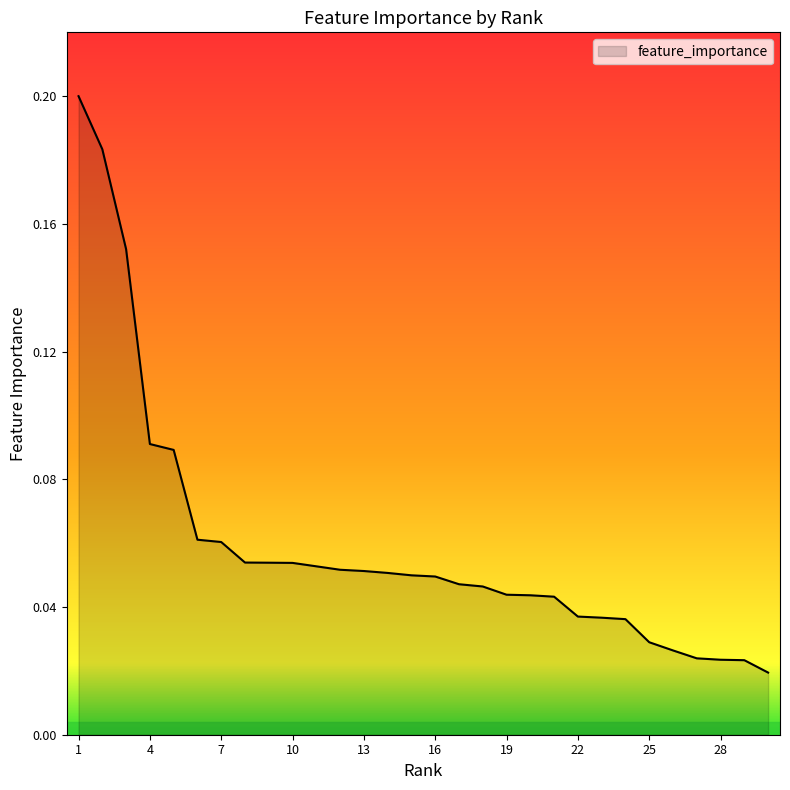

Does the chart display data point markers on the line(s)?

No